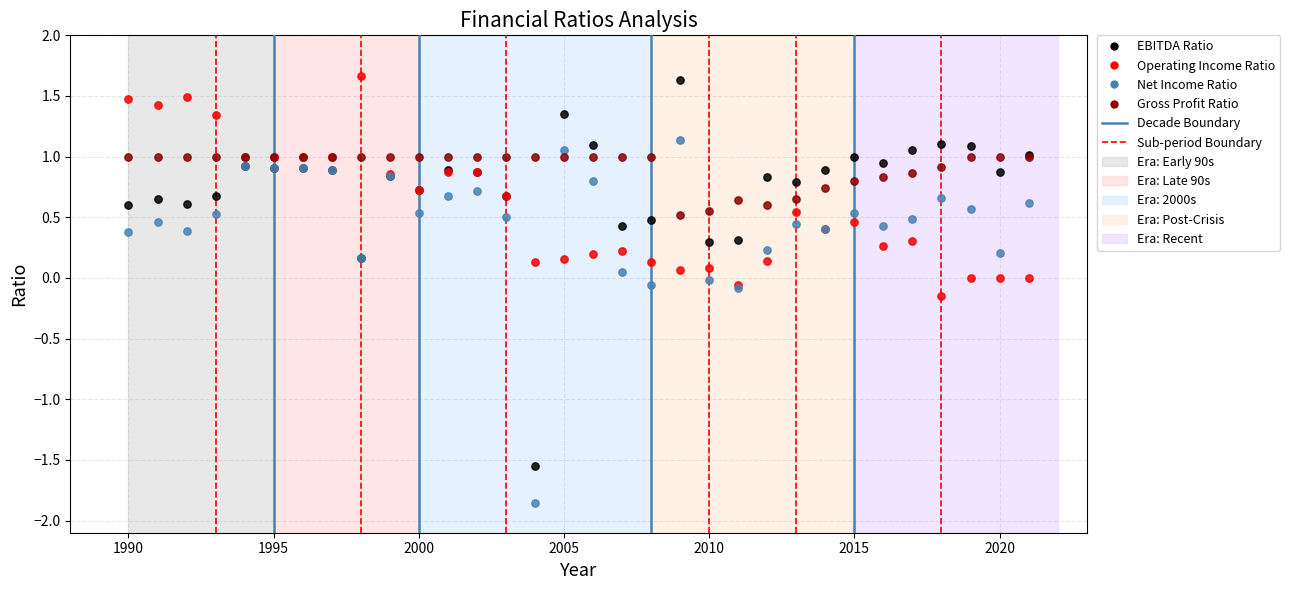

What is the X range (max minus min) for the scatter plot?

31.0